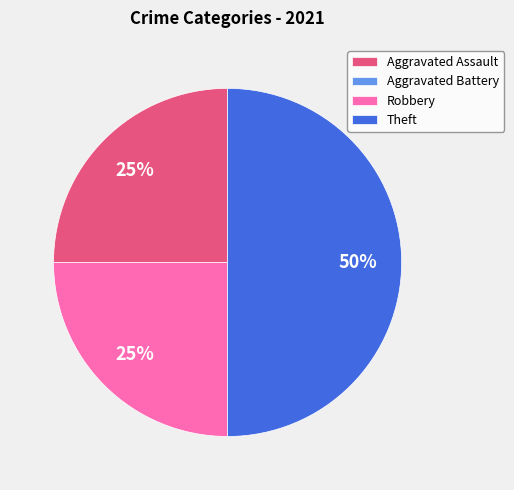

The Aggravated Assault slice represents 15% of the pie. True or false?

False